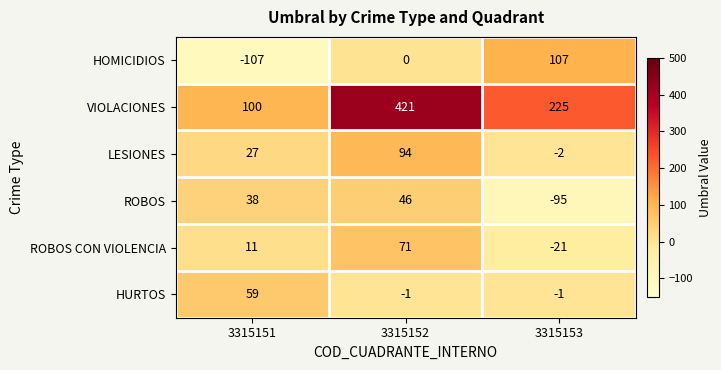

List the series in order of their peak value, lowest first.

ROBOS, HURTOS, ROBOS CON VIOLENCIA, LESIONES, HOMICIDIOS, VIOLACIONES